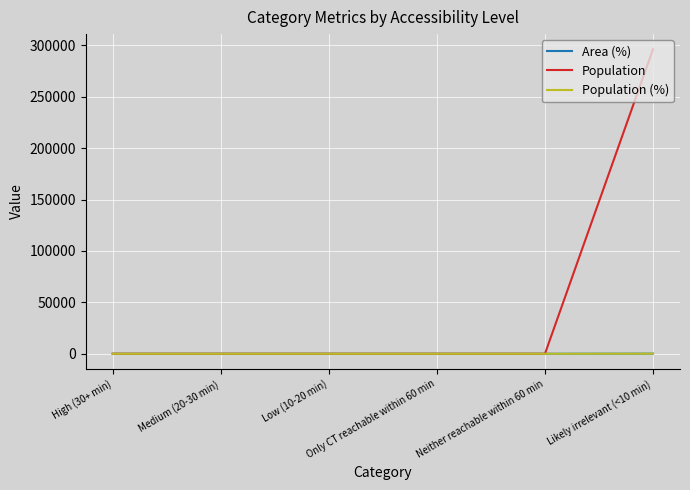

Does the chart display data point markers on the line(s)?

No